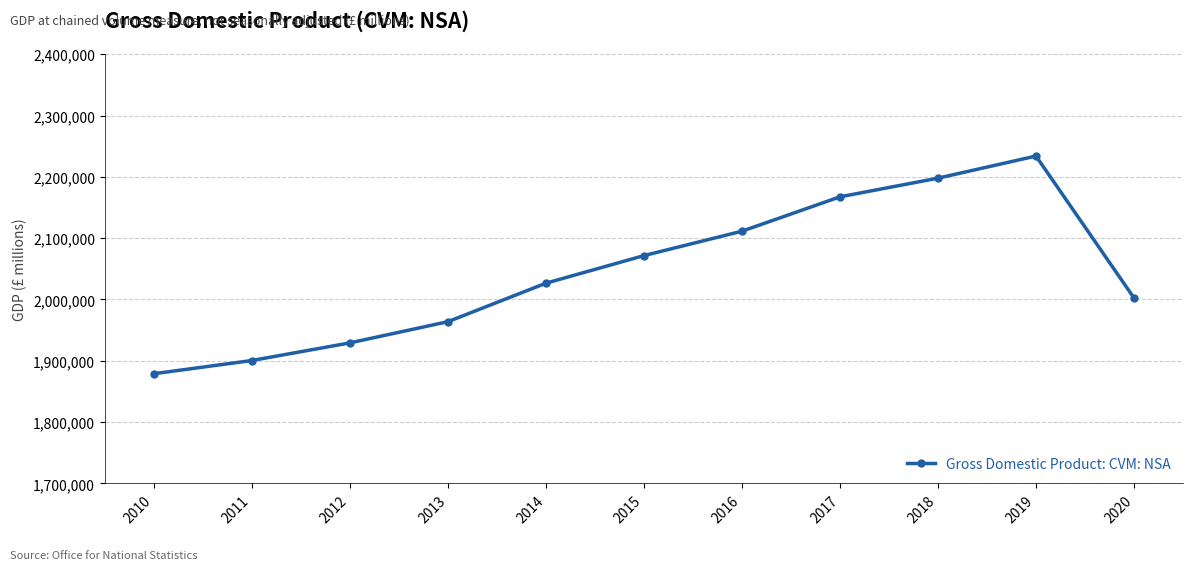

Reading left to right, what are all the values shown in this chart?

2010=1878960	2011=1900476	2012=1929229	2013=1963807	2014=2026566	2015=2071561	2016=2111357	2017=2167415	2018=2197841	2019=2233921	2020=2002489